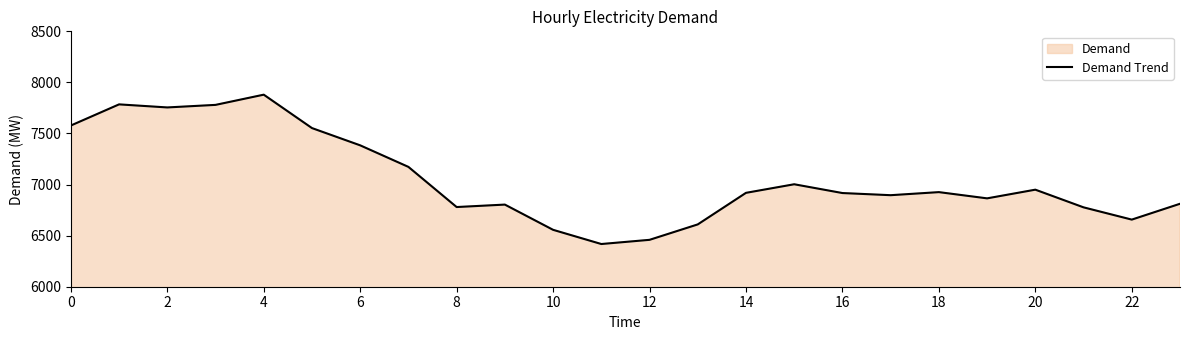

Reading left to right, what are all the values shown in this chart?

7578	7785	7755	7780	7880	7553	7384	7173	6780	6804	6557	6418	6459	6610	6919	7003	6917	6896	6926	6865	6950	6777	6657	6812